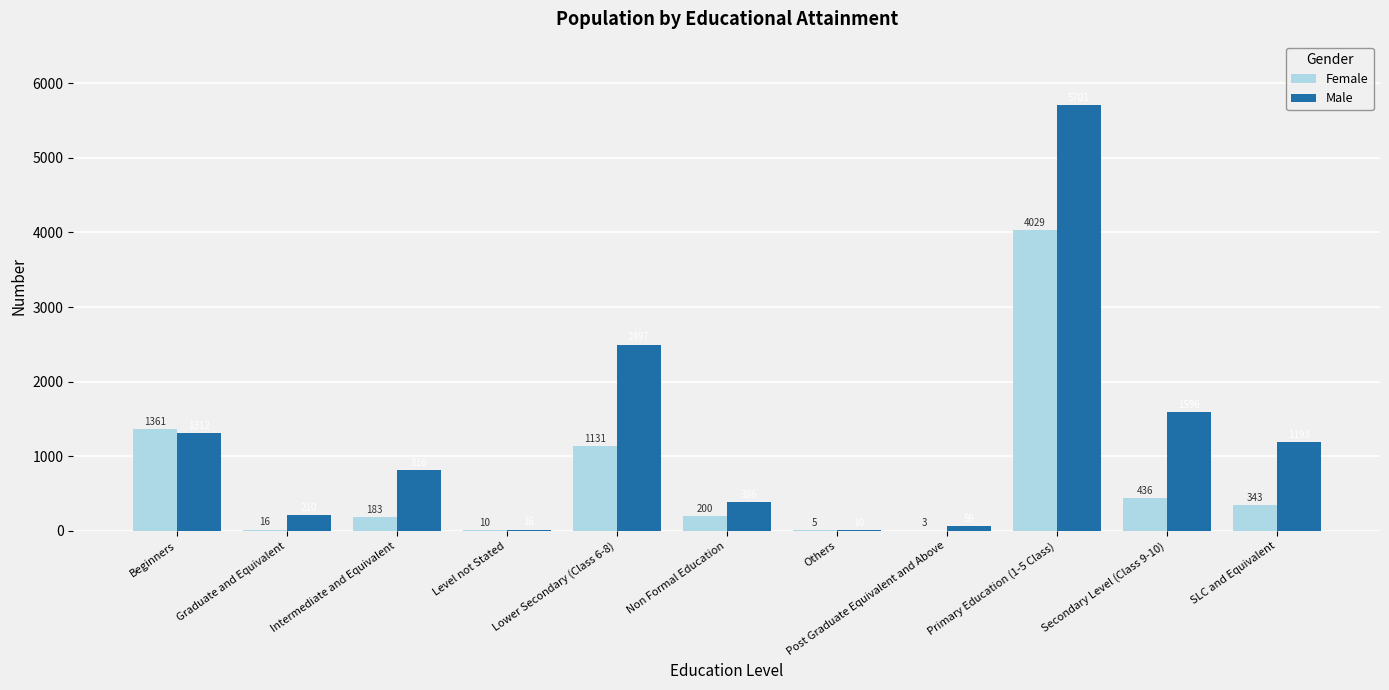

Reading left to right, list all the values displayed in this chart.

Female: 1361	16	183	10	1131	200	5	3	4029	436	343
Male: 1312	210	816	16	2497	386	10	59	5701	1596	1193